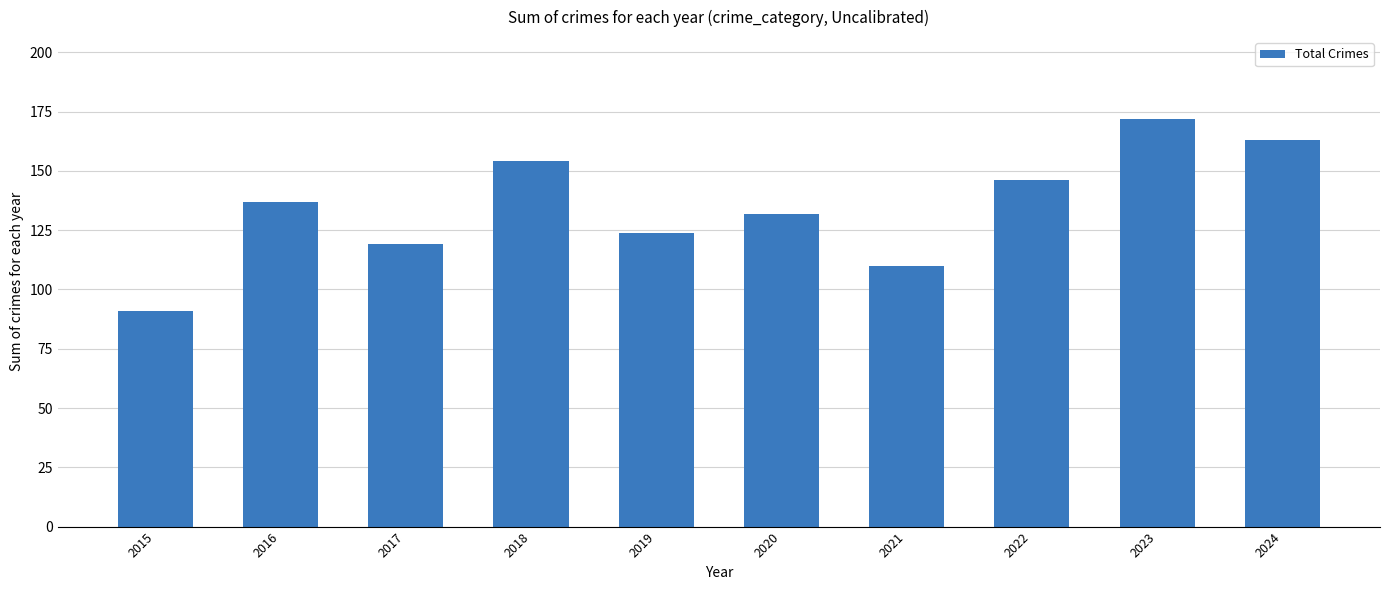

What is the difference between the second highest and second lowest values?

53